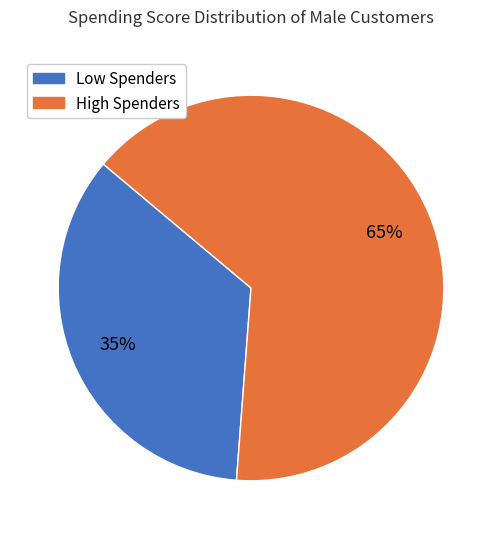

To the nearest percent, what is the difference between the largest and smallest slice percentages?

30%